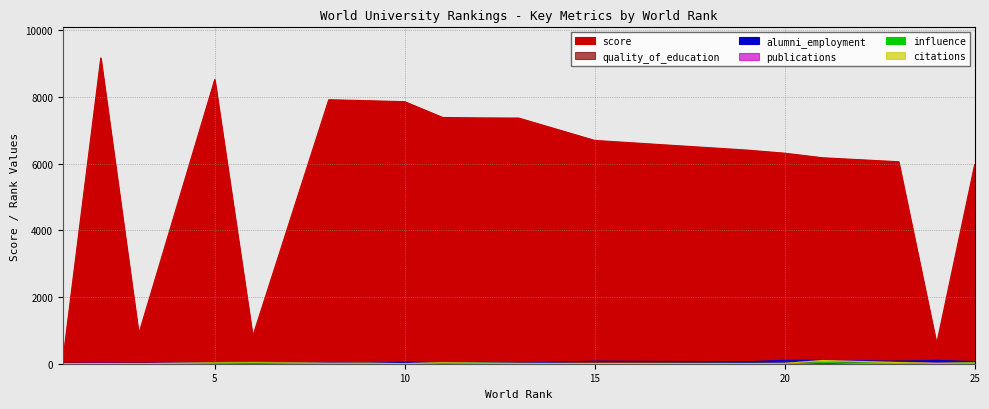

What is the spread (max minus min) of values at 21?

6173